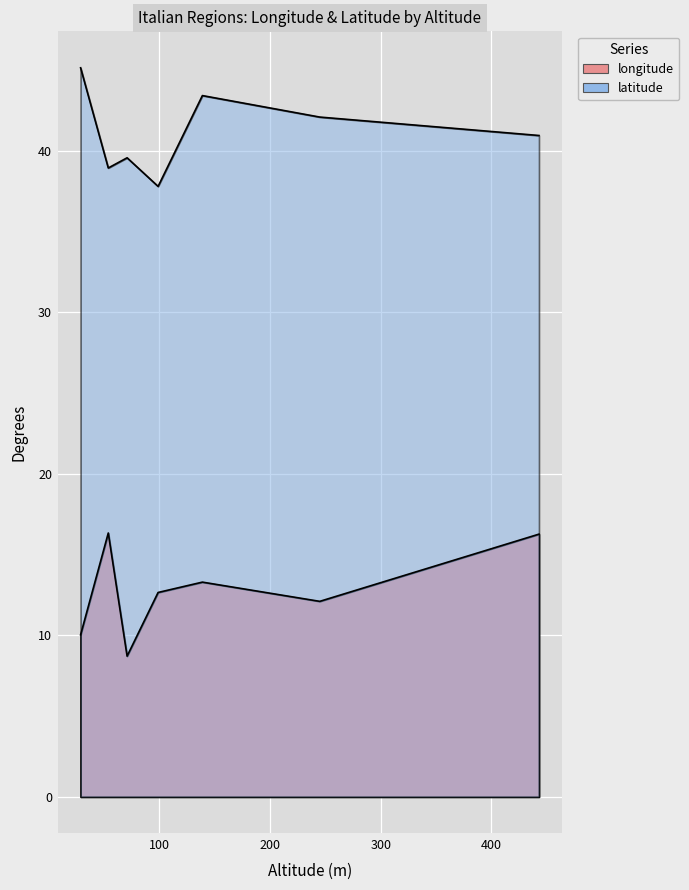

Which series has the largest range (max minus min)?

longitude